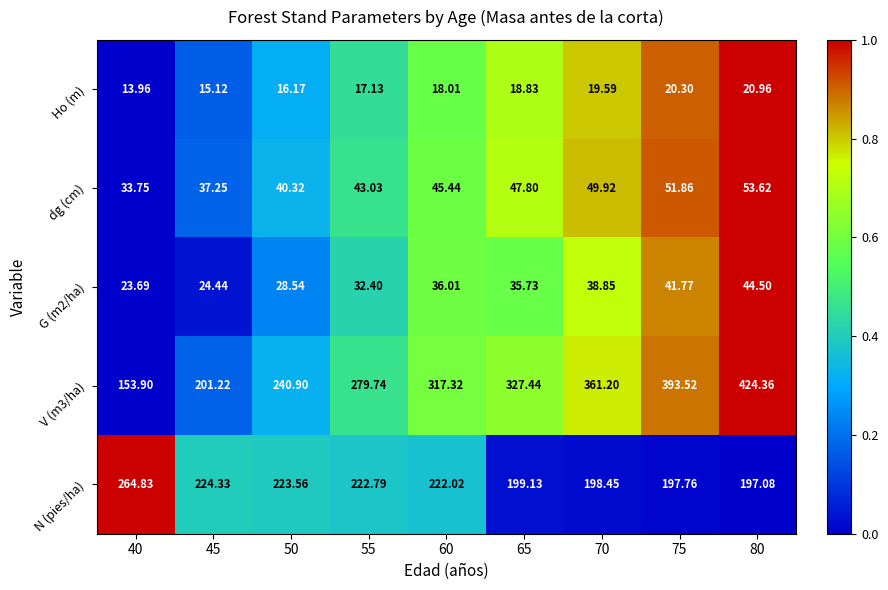

Is the value of N (pies/ha) at 50 greater than the value of dg (cm) at 45?

Yes